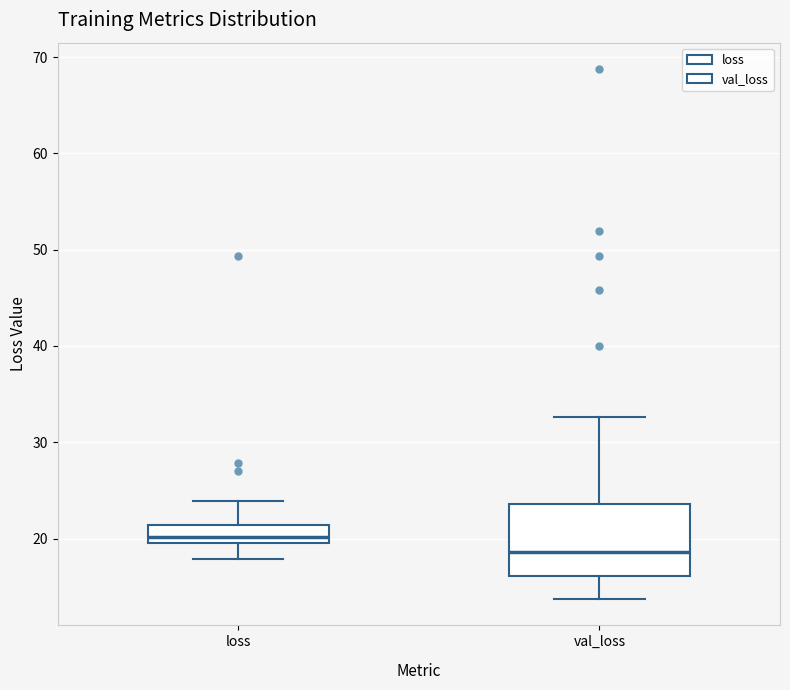

Reading left to right, read every box against the y-axis: the position of its median line, the range the box covers, and the ends of its whiskers. The values are not printed on the chart, so give them approximately, as read against the axis.

loss: median 20 (just above the box's lower edge), box 20 to 21, whiskers 18 to 24
val_loss: median 19, box 16 to 24, whiskers 14 to 33